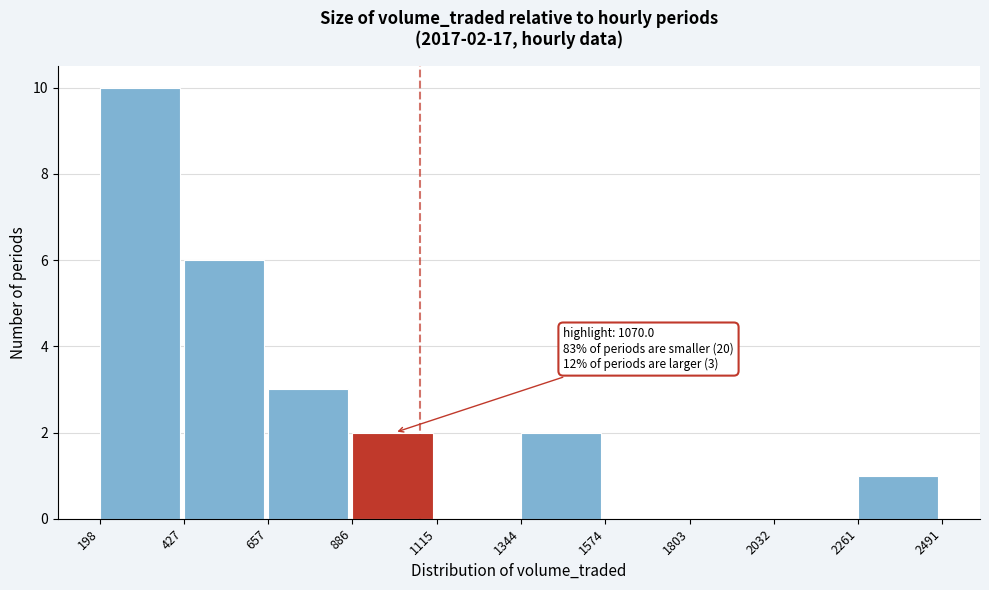

Over which range of the x-axis is the bar tallest?

198 to 427